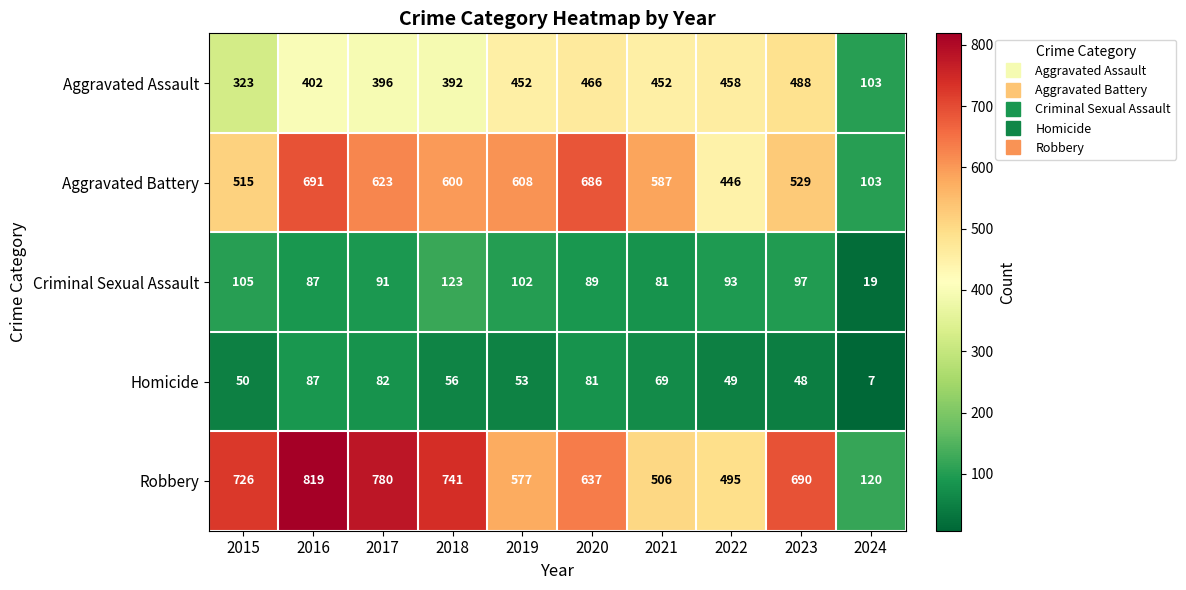

What is the highest value of the Aggravated Assault series?

488